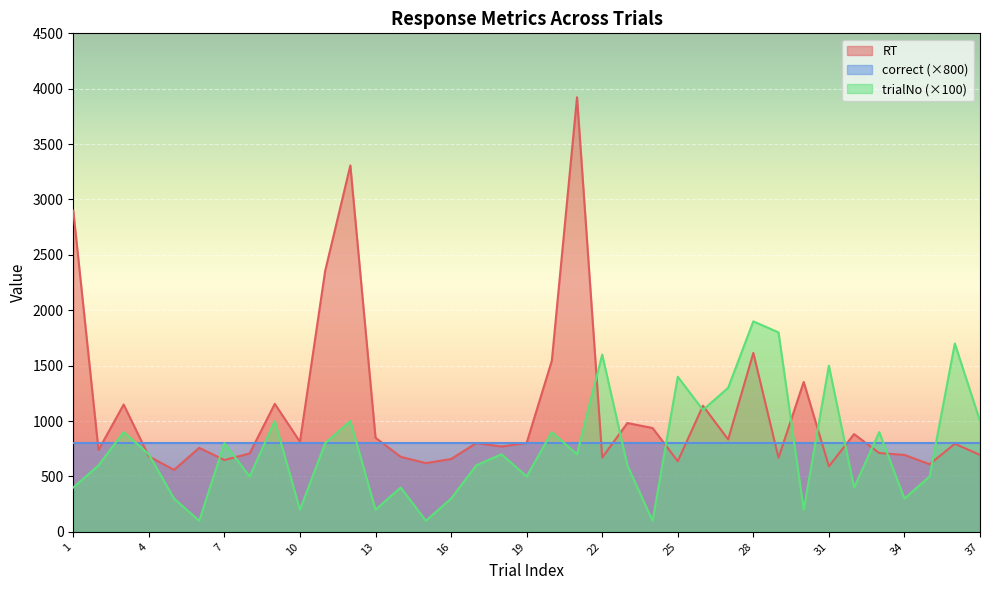

How many data points in trialNo are less than 700?

18